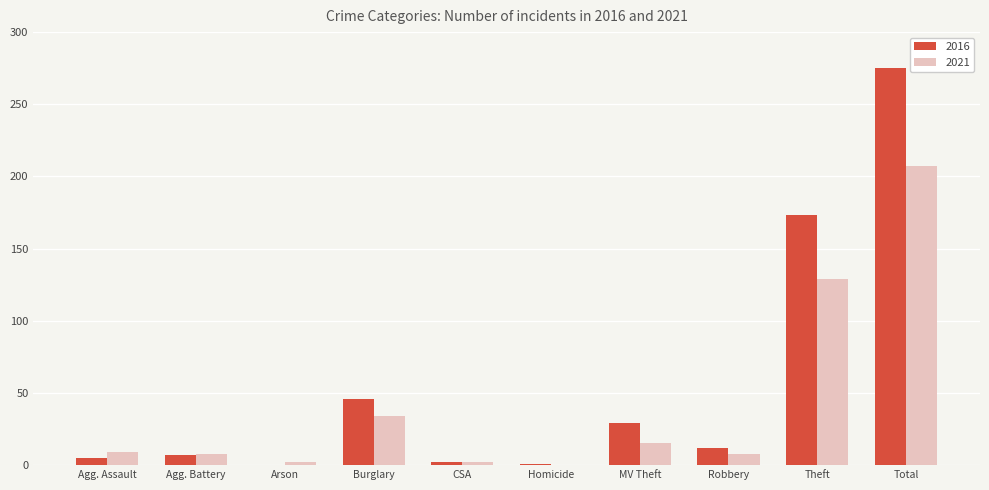

How many categories are shown in the chart?

10